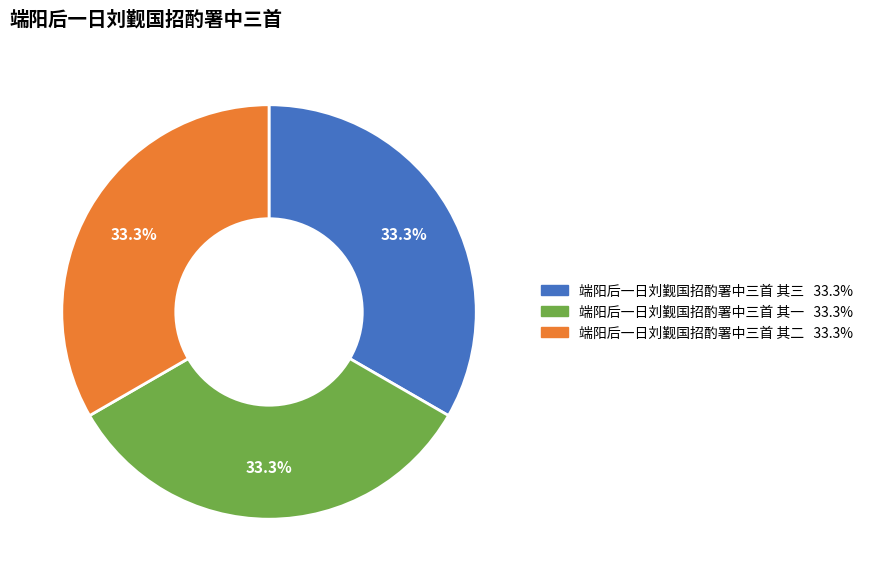

Approximately how many times larger is the value at 端阳后一日刘觐国招酌署中三首 其二 33.3% compared to 端阳后一日刘觐国招酌署中三首 其一 33.3%?

1.0